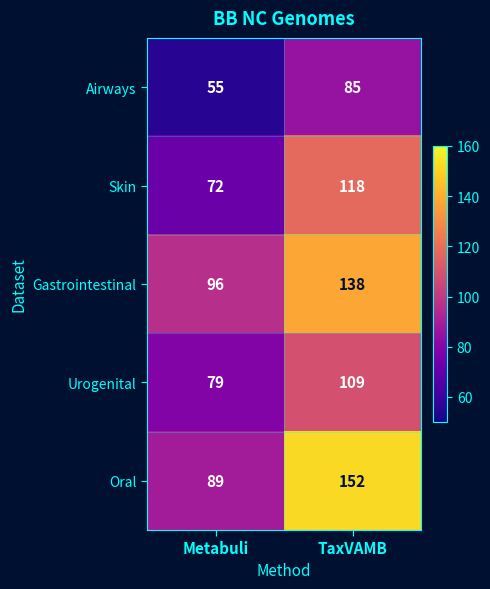

At which category does the chart reach its minimum across all series?

Metabuli